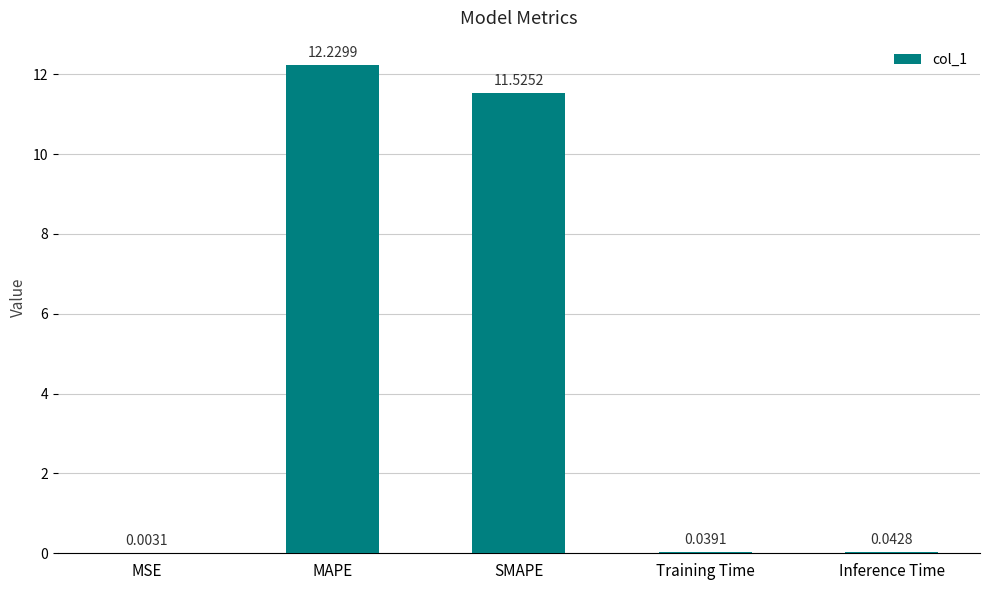

Where is the data nearest to the value 6?

SMAPE